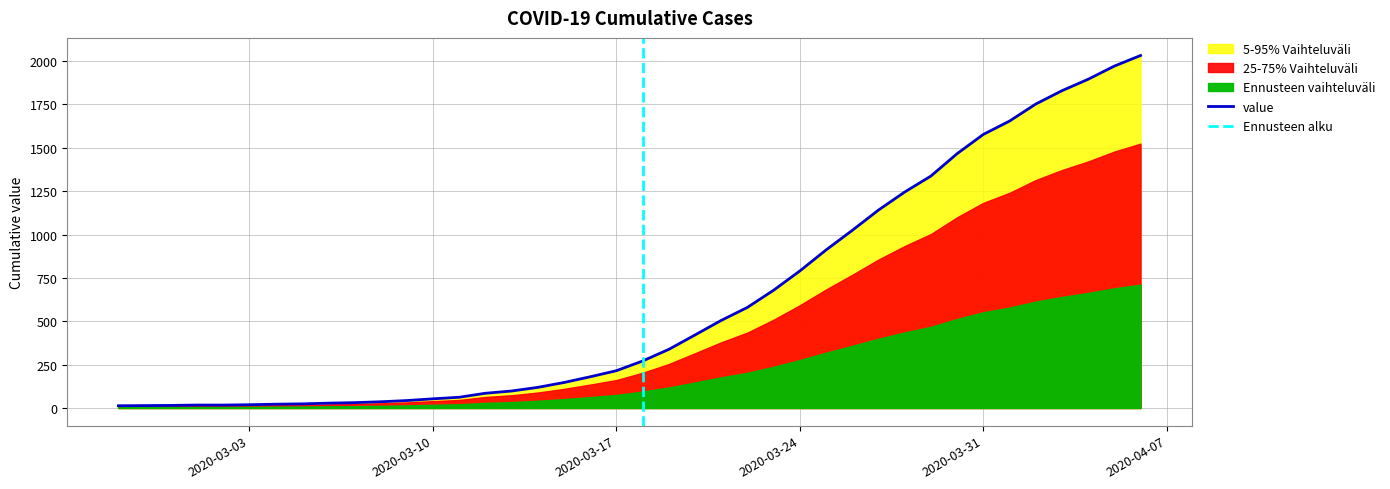

Reading right to left, transcribe all the data shown in this chart.

2032	1971	1895	1829	1752	1654	1577	1466	1337	1245	1141	1024	911	790	679	580	505	421	338	271	215	180	147	119	98	85	62	53	43	36	31	28	24	22	19	17	17	15	14	13